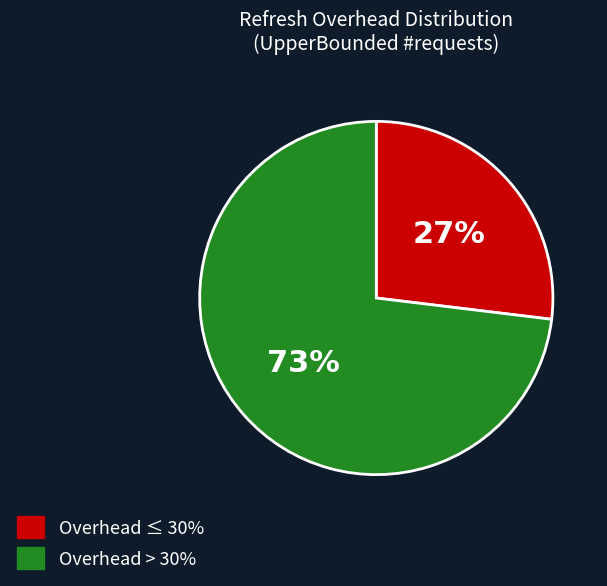

Does any single category account for the majority?

Yes